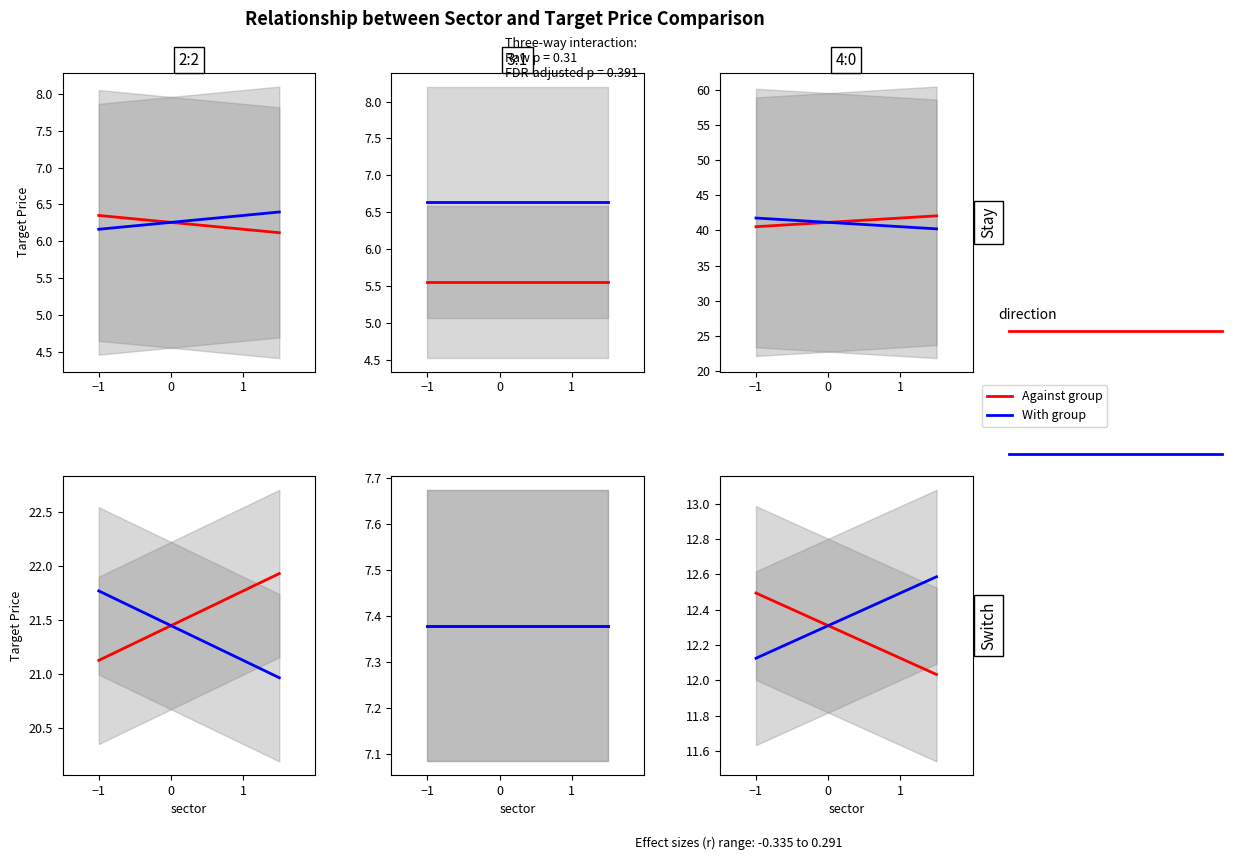

At 0.3, list the series in order from smallest to largest.

With group, Against group